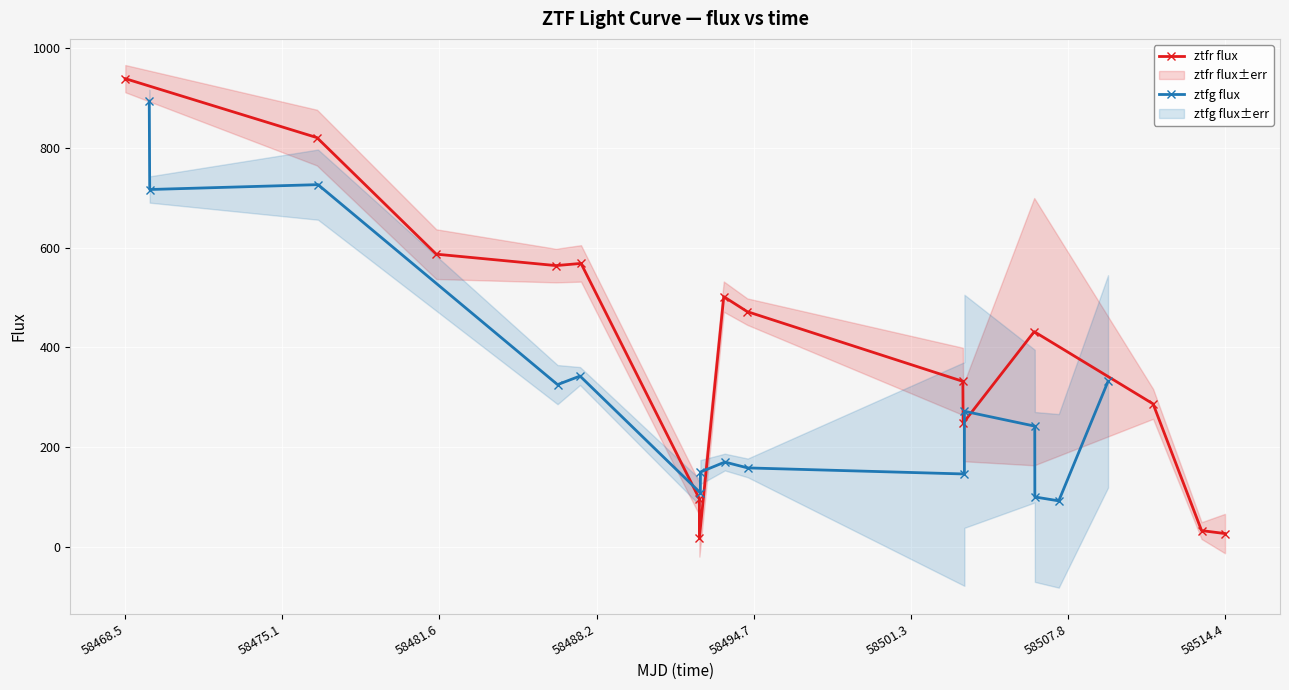

What is the minimum value for ztfg flux?

92.0